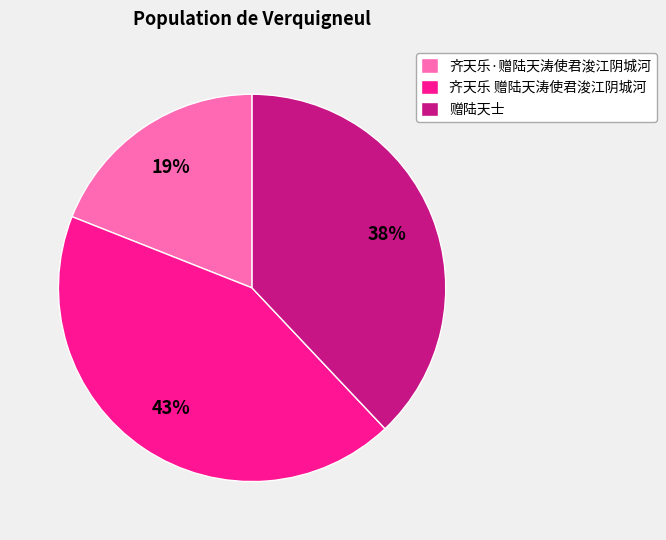

Approximately how many times larger is the value at 齐天乐 赠陆天涛使君浚江阴城河 compared to 赠陆天士?

1.1